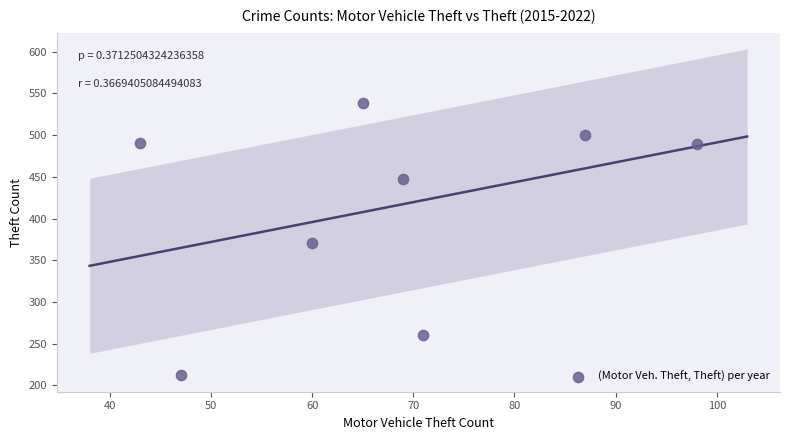

What is the range of X values (max minus min)?

55